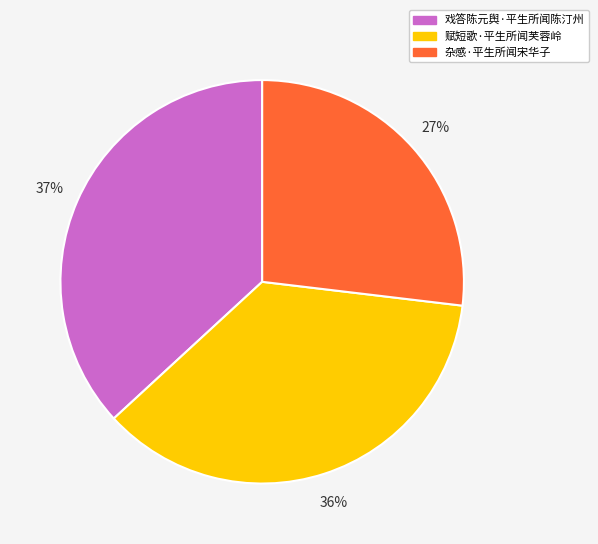

Which has a higher value, 杂感·平生所闻宋华子 or 赋短歌·平生所闻芙蓉岭?

赋短歌·平生所闻芙蓉岭